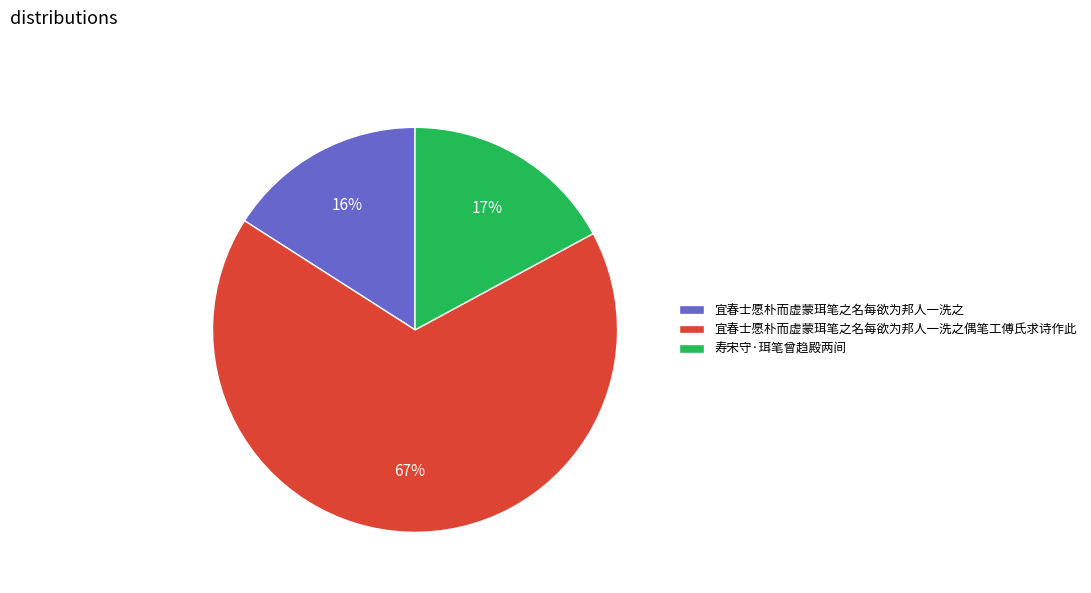

Which slice represents more than half of the pie?

宜春士愿朴而虚蒙珥笔之名每欲为邦人一洗之偶笔工傅氏求诗作此